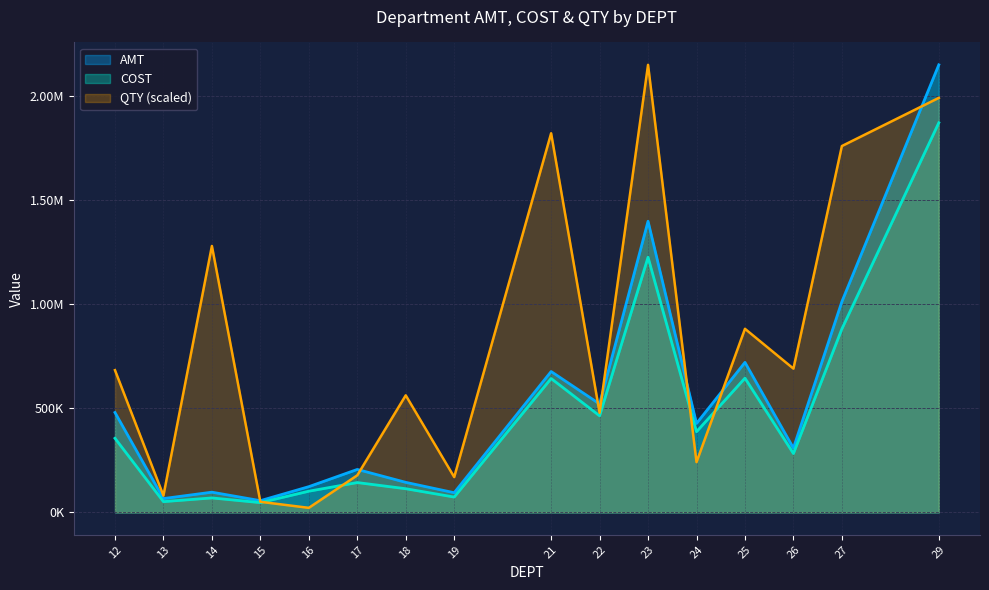

What is the maximum value for QTY?

2150983.2